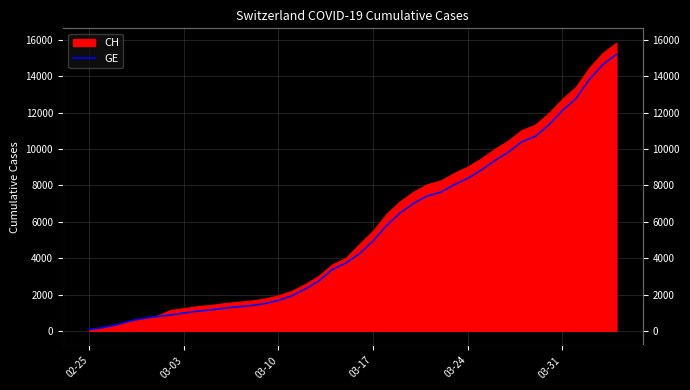

What is the difference between the maximum and minimum values?

15135